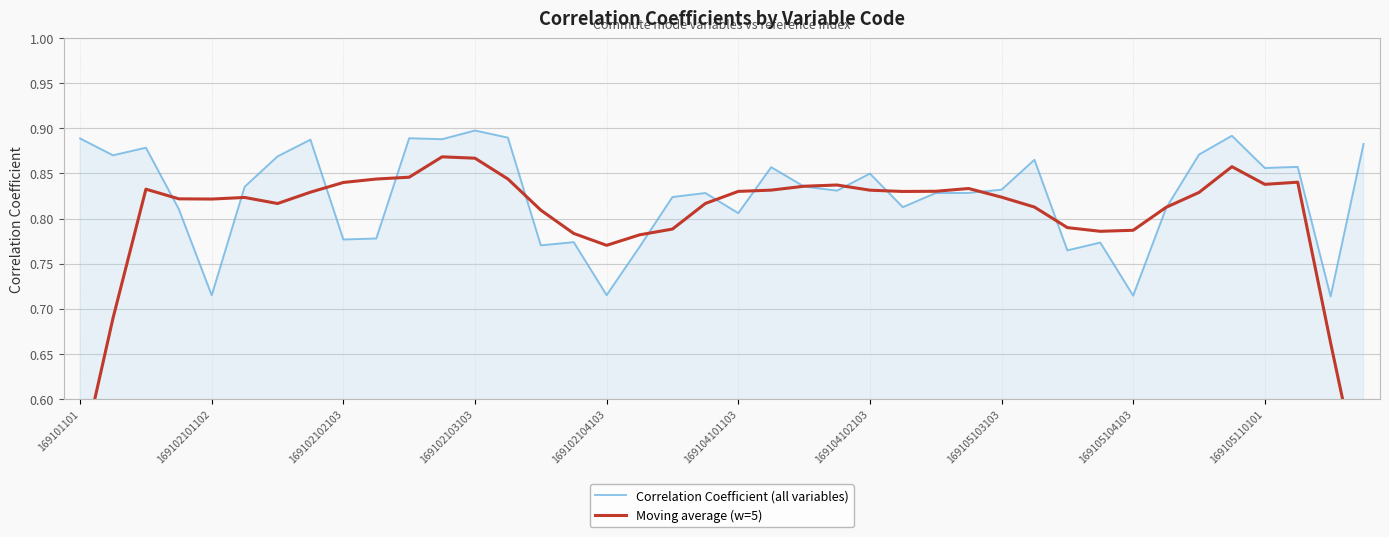

At how many categories does at least one series exceed 0?

40